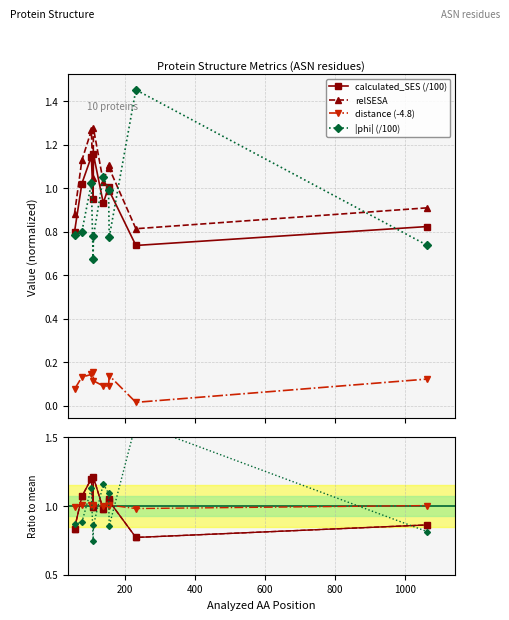

What is the difference between the second highest and minimum values in the |phi| (/100) series?

0.4